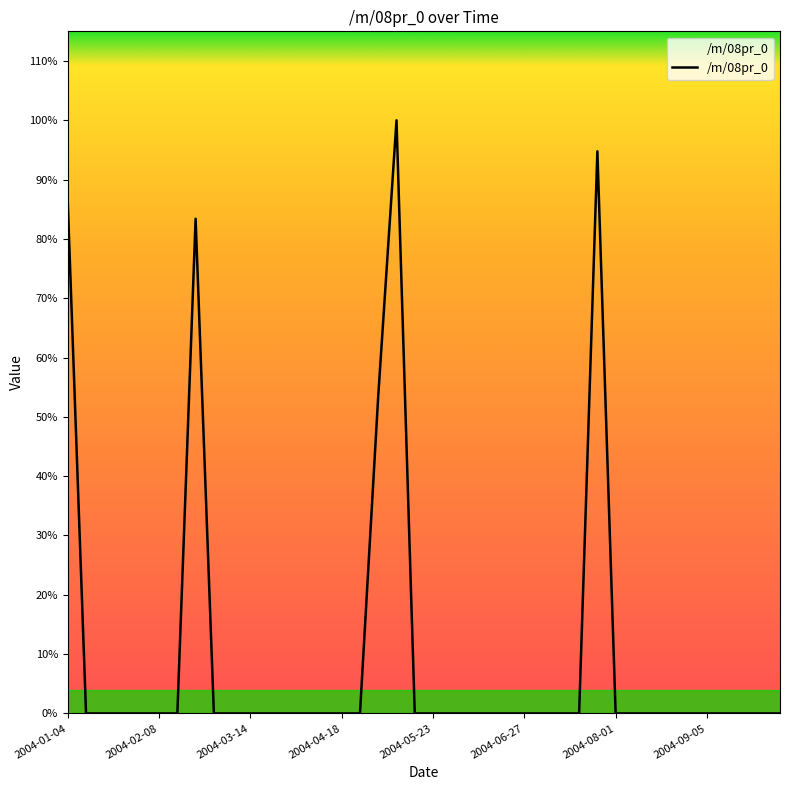

Is this an area chart (filled region under the line)?

Yes